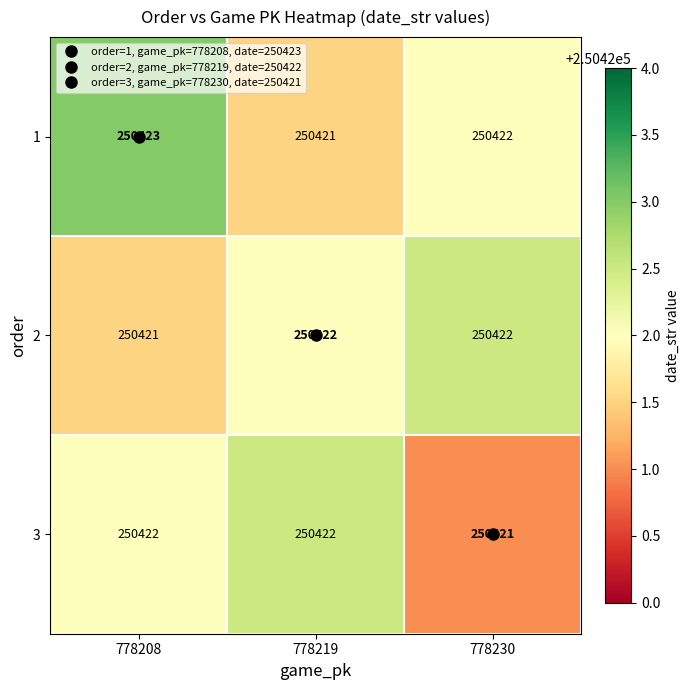

At 778208, list the series in order from smallest to largest.

2, 3, 1